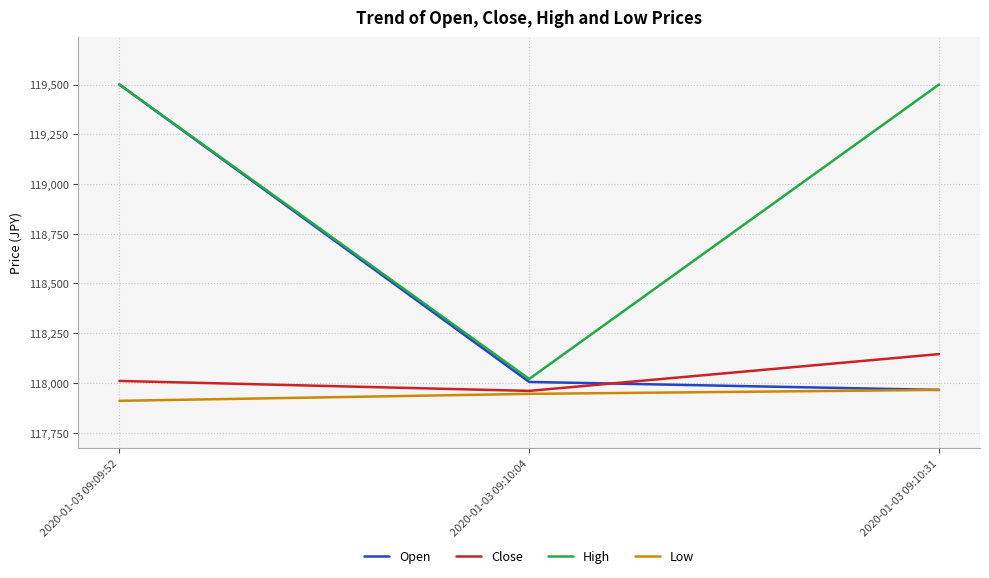

Is this an area chart (filled region under the line)?

No